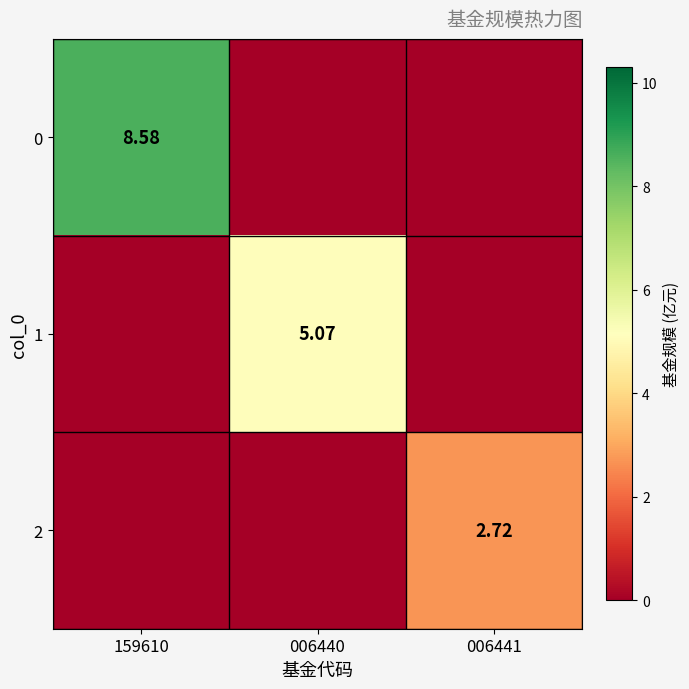

Rank the series at 159610 from lowest to highest value.

1, 2, 0